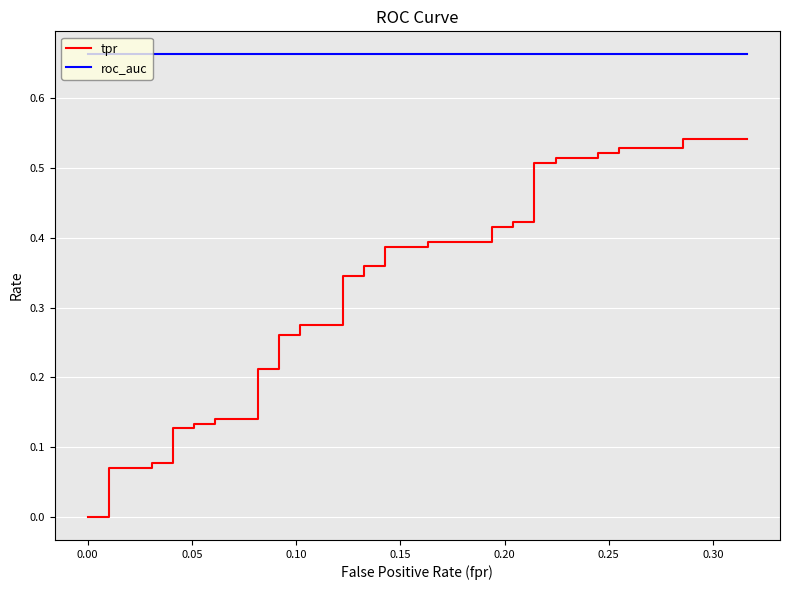

True or false: roc_auc has more than 2 interior local peaks.

False